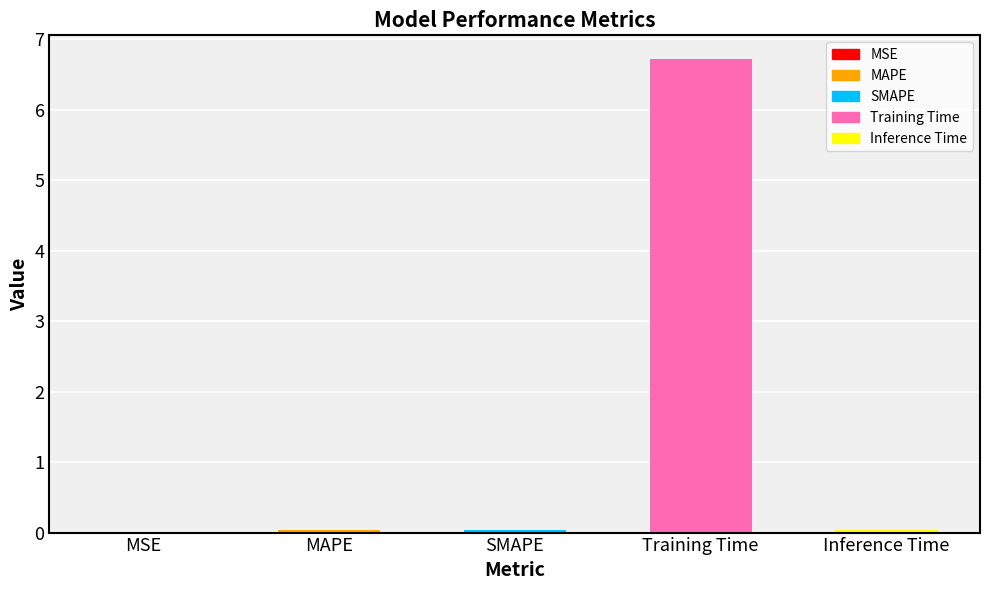

What is the sum of all values?

6.8